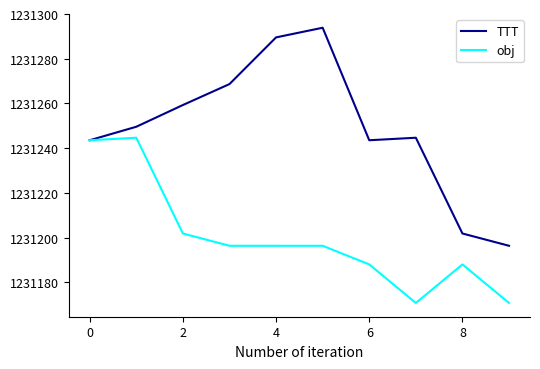

Which series has the largest total across all categories?

TTT